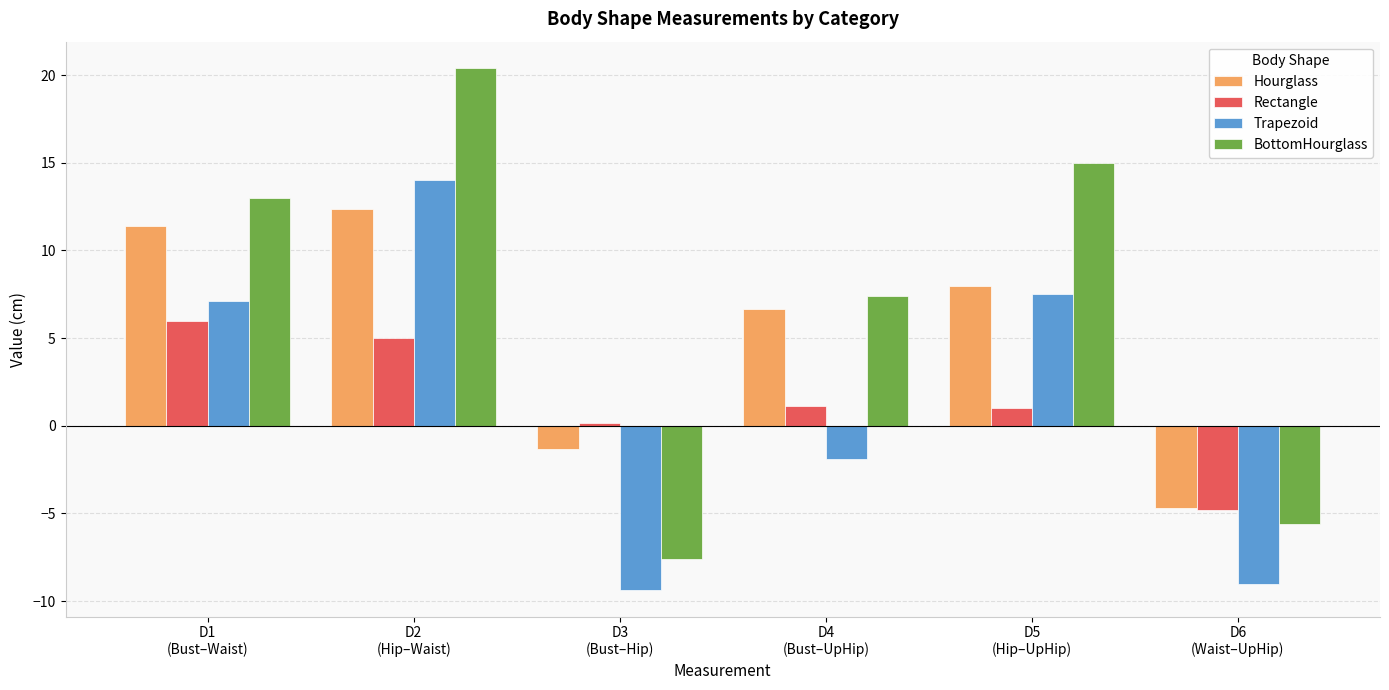

Reading left to right, extract all data points from this chart.

Hourglass: 11.4	12.3	-1.3	6.7	8.0	-4.7
Rectangle: 6.0	5.0	0.1	1.1	1.0	-4.8
Trapezoid: 7.1	14.0	-9.4	-1.9	7.5	-9.0
BottomHourglass: 13.0	20.4	-7.6	7.4	15.0	-5.6